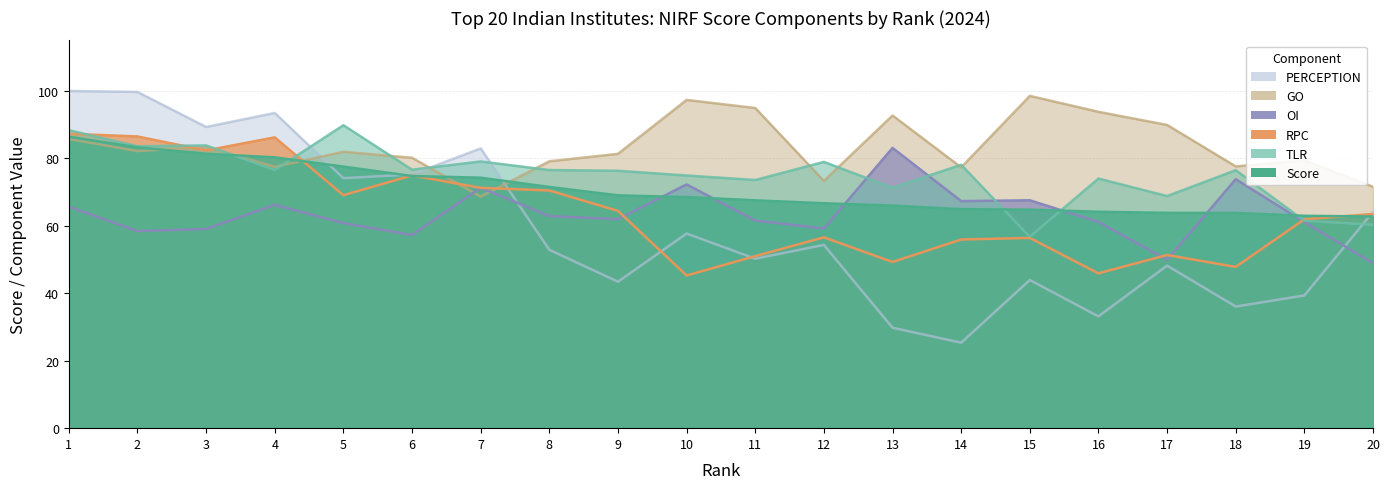

Reading left to right, list all the values displayed in this chart.

Score: 86.4	83.3	81.4	80.3	77.6	74.8	74.3	71.5	69.0	68.5	67.6	66.7	66.0	64.9	64.8	64.2	63.8	63.8	63.0	62.8
TLR: 88.4	83.6	83.8	76.6	89.8	76.7	79.1	76.5	76.3	74.9	73.6	79.0	71.3	78.1	56.8	74.0	68.8	76.5	61.5	60.3
RPC: 87.3	86.5	82.3	86.2	69.1	74.9	71.3	70.5	64.4	45.3	51.0	56.6	49.3	55.9	56.4	45.9	51.4	47.8	62.0	63.5
GO: 85.8	82.2	83.4	77.5	82.0	80.2	68.7	79.1	81.3	97.3	94.9	73.3	92.7	77.3	98.5	93.8	89.9	77.6	79.4	71.6
OI: 65.7	58.5	59.0	66.2	60.8	57.3	71.3	62.9	62.0	72.3	61.6	59.2	83.1	67.3	67.6	61.1	49.9	73.8	61.1	48.9
PERCEPTION: 100.0	99.7	89.3	93.5	74.1	75.2	83.0	52.9	43.4	57.7	50.2	54.3	29.8	25.3	43.9	33.1	48.2	36.1	39.4	64.1